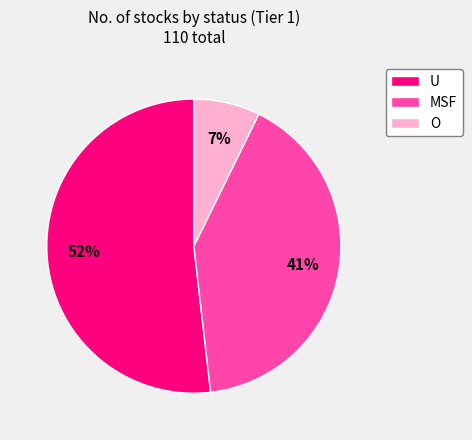

Do MSF and U together represent more than half of the pie?

Yes